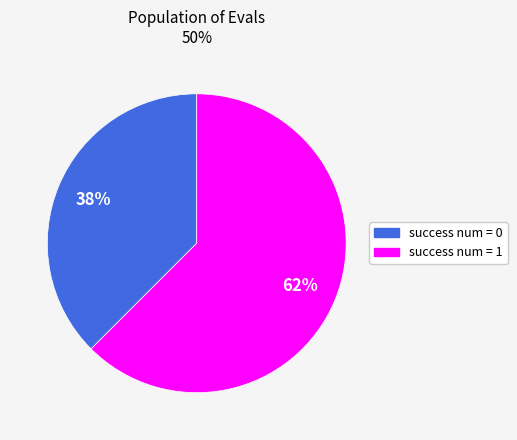

Is it true that success num = 1 is 62% of the pie?

True